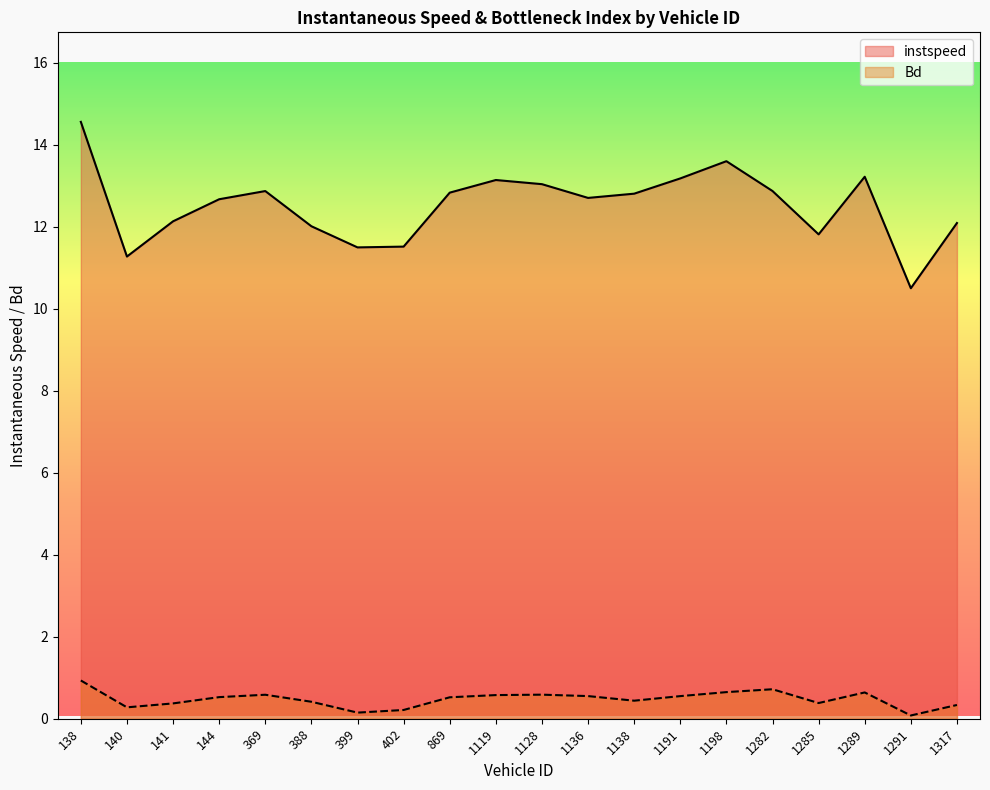

True or false: Bd has more than 0 interior local peaks.

True